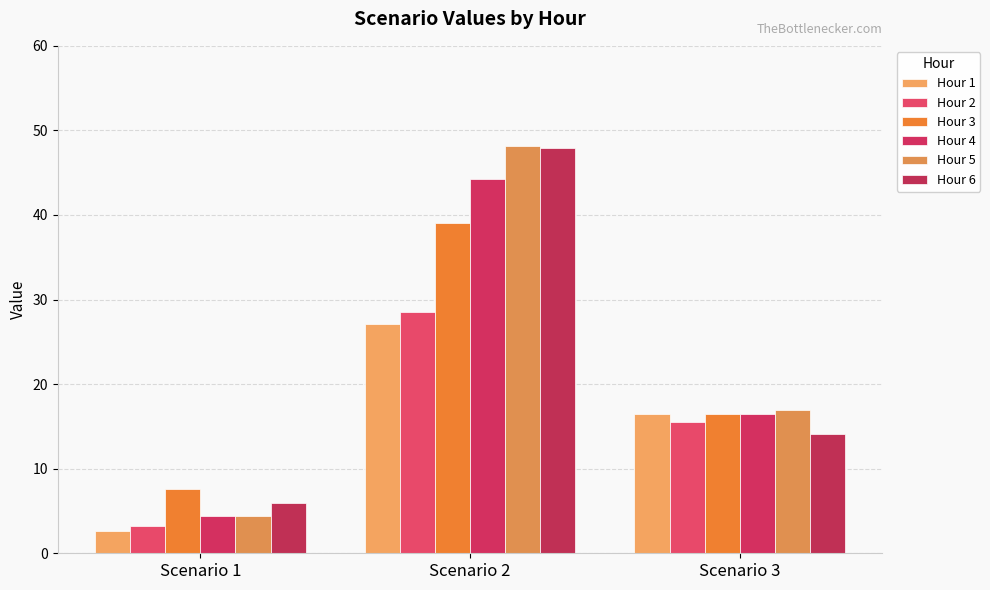

What is the total value across all series at Scenario 3?

95.8